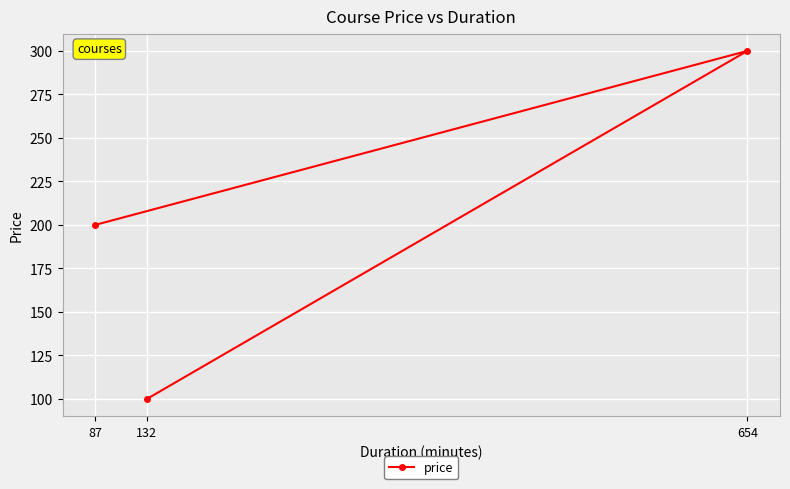

How many lines are shown in the chart?

1